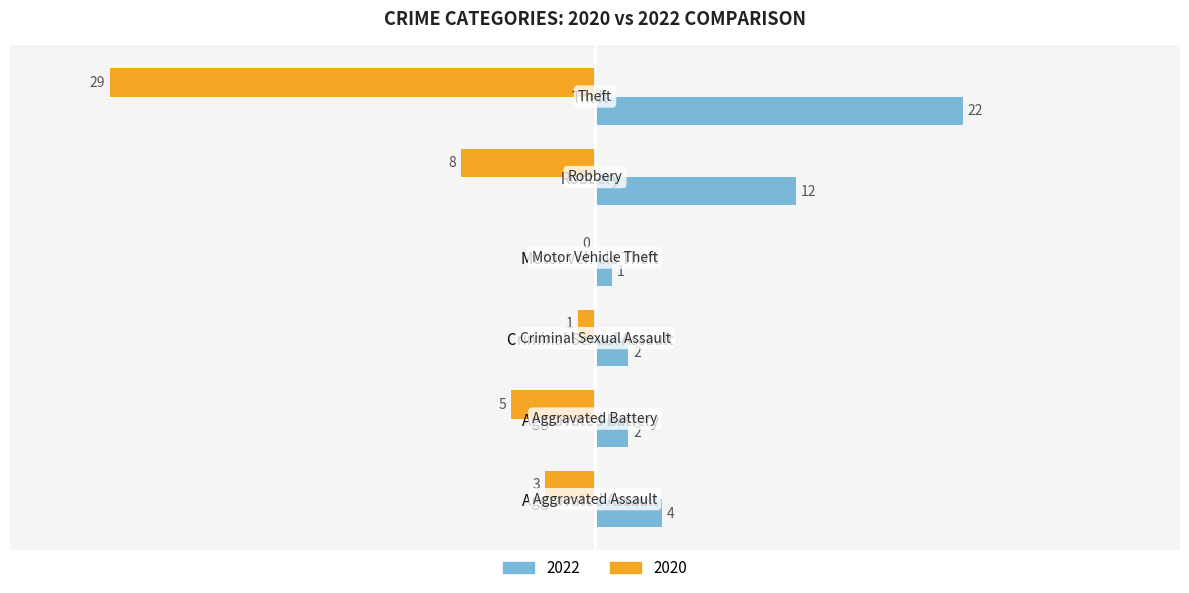

Read the 2022 value at Theft.

22